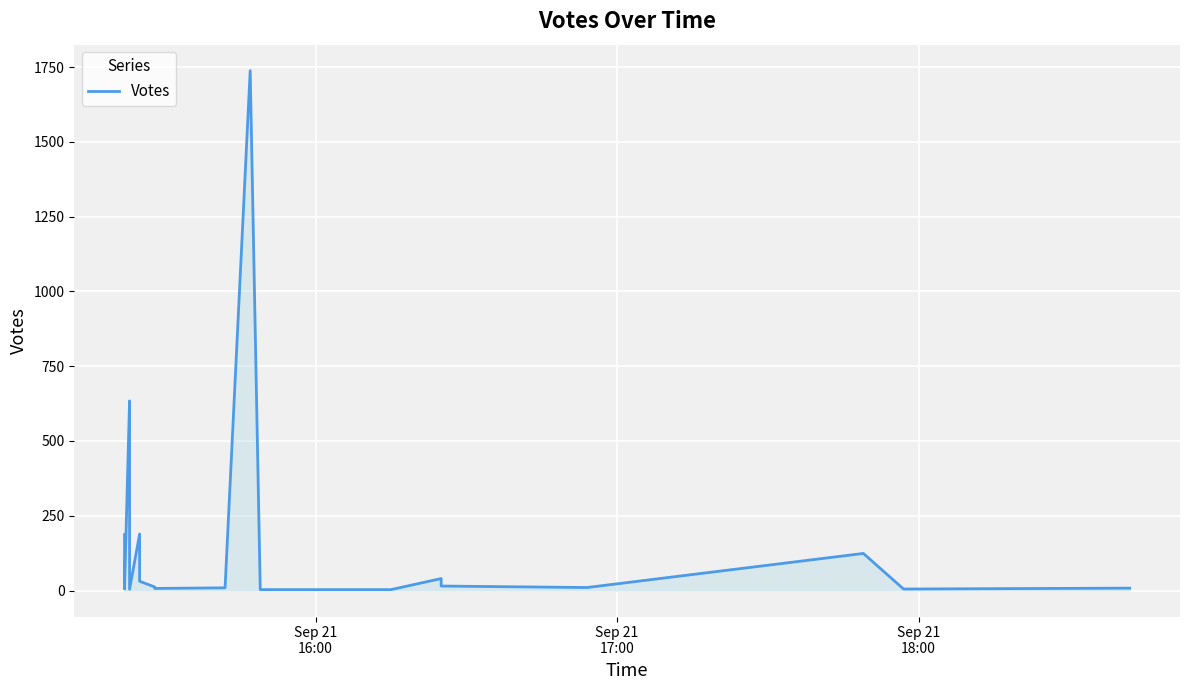

How many points are lower than both their immediate neighbors (excluding endpoints)?

5